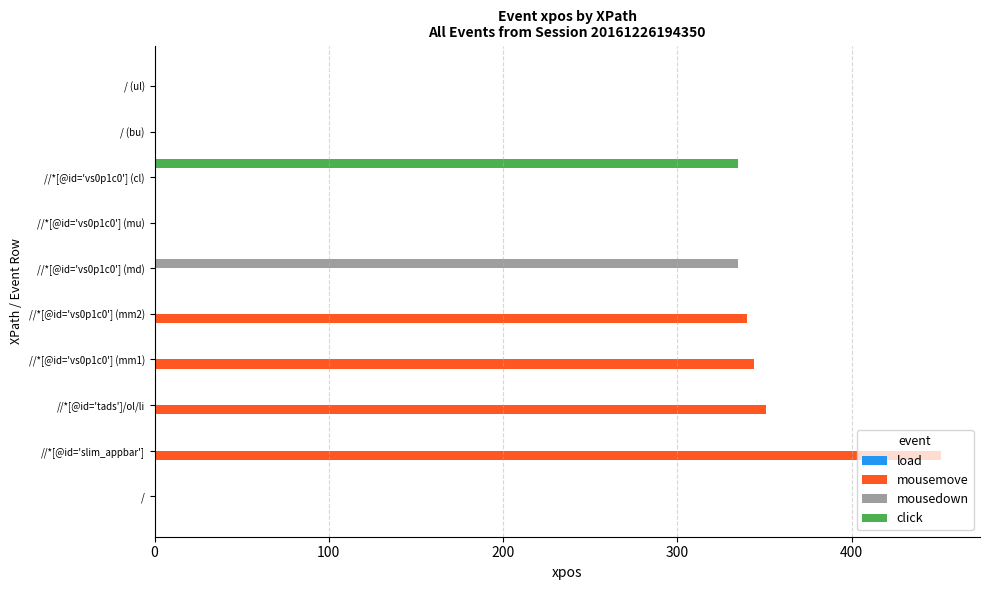

The value of mousemove at //*[@id='vs0p1c0'] (md) is -253. True or false?

False